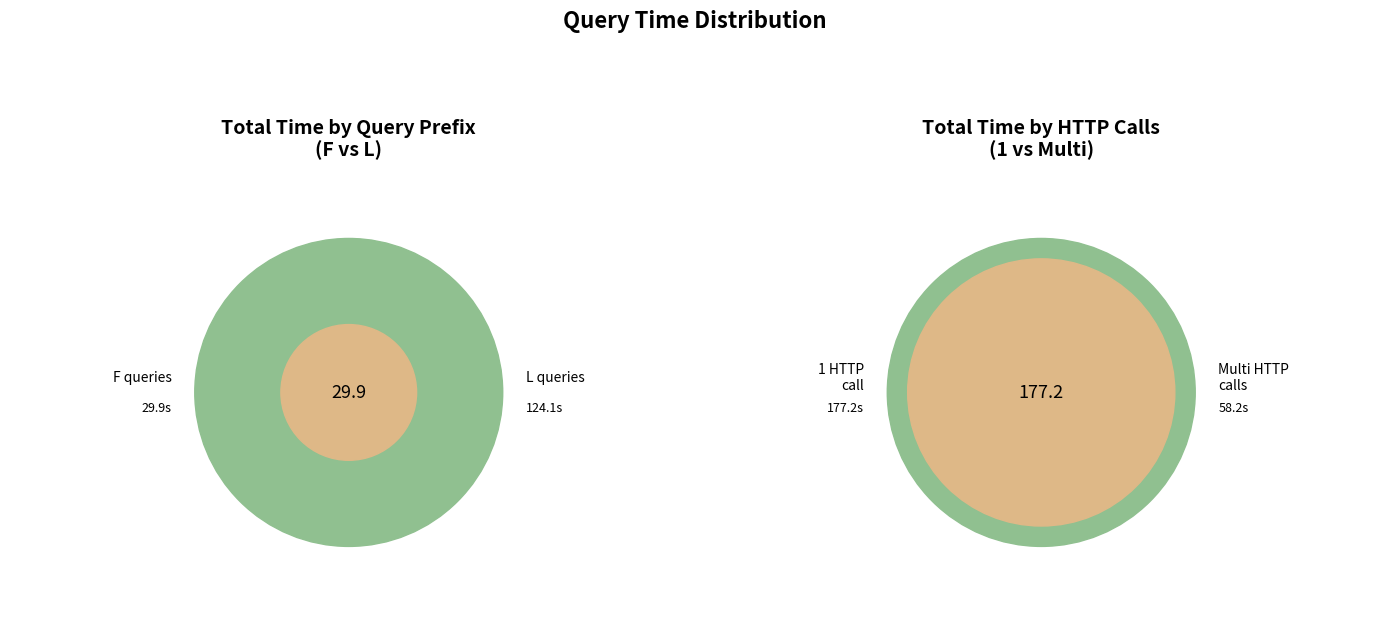

Count the number of slices in the pie.

4